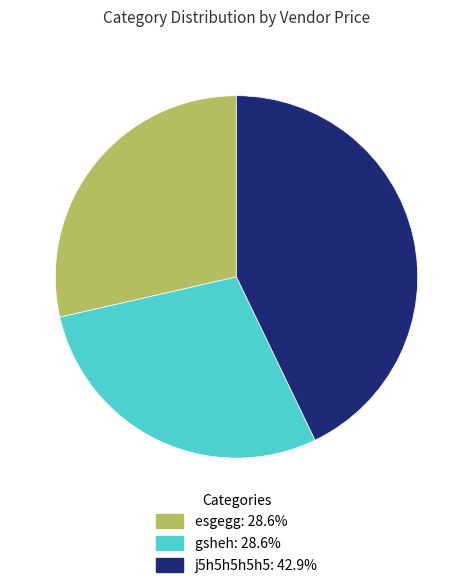

How many slices are in this pie chart?

3